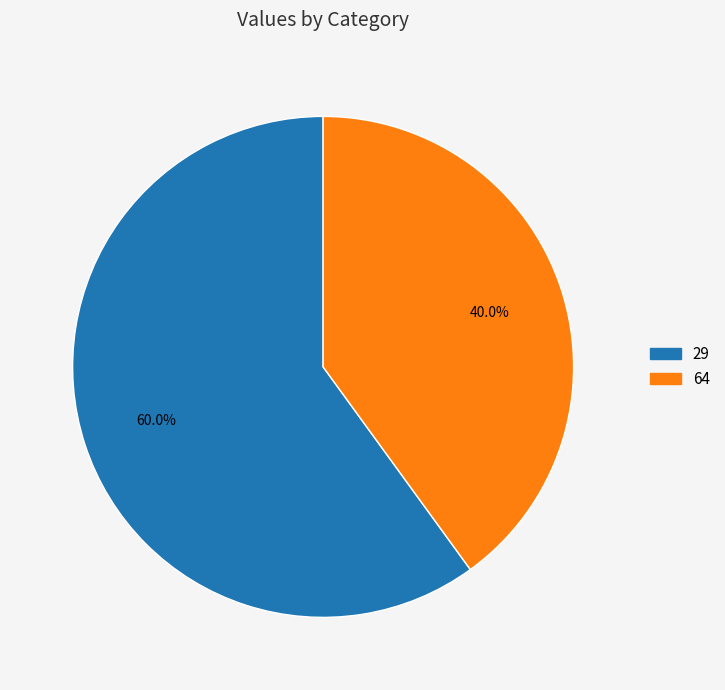

Rank the categories by value from highest to lowest.

29, 64